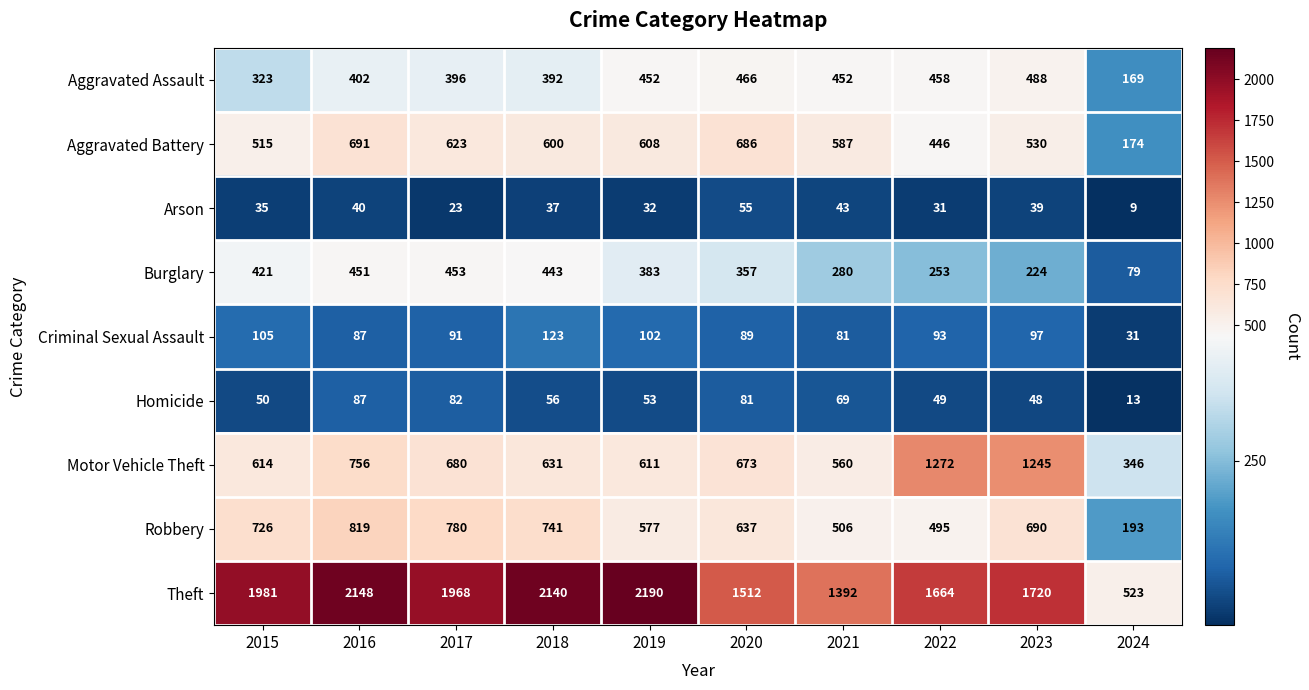

The Arson series shows 17 at 2015. True or false?

False